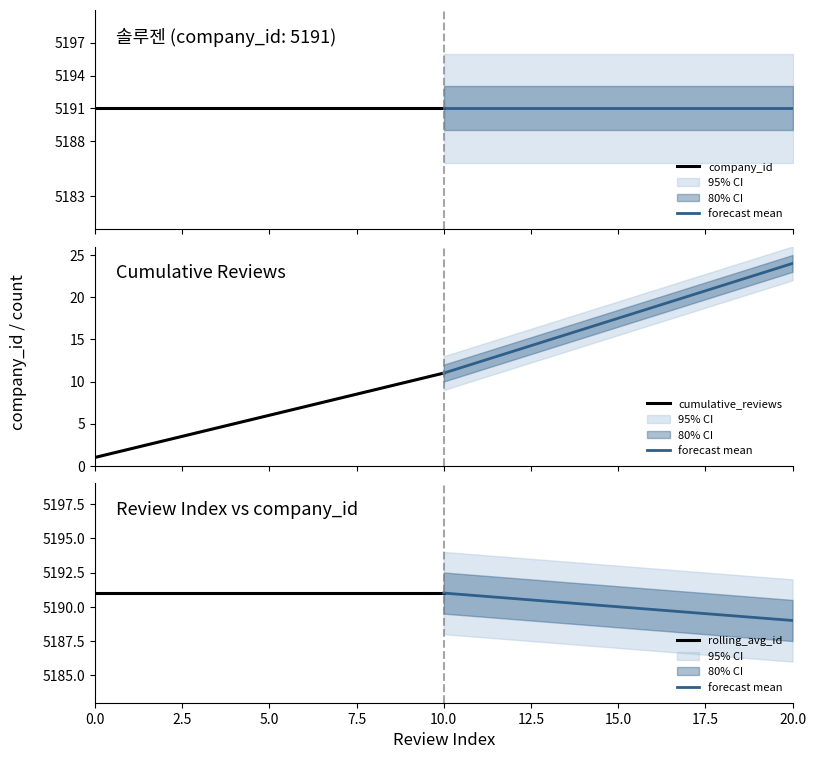

Between 2.5 and 15.0, which is larger?

2.5